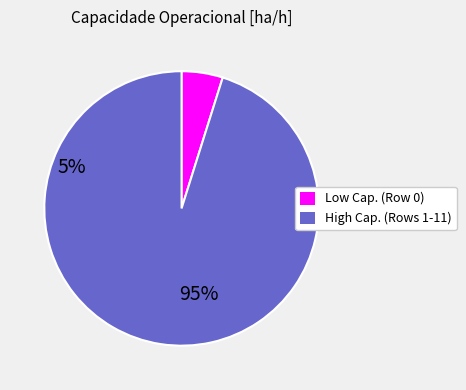

Is there any slice that represents more than half of the pie?

Yes